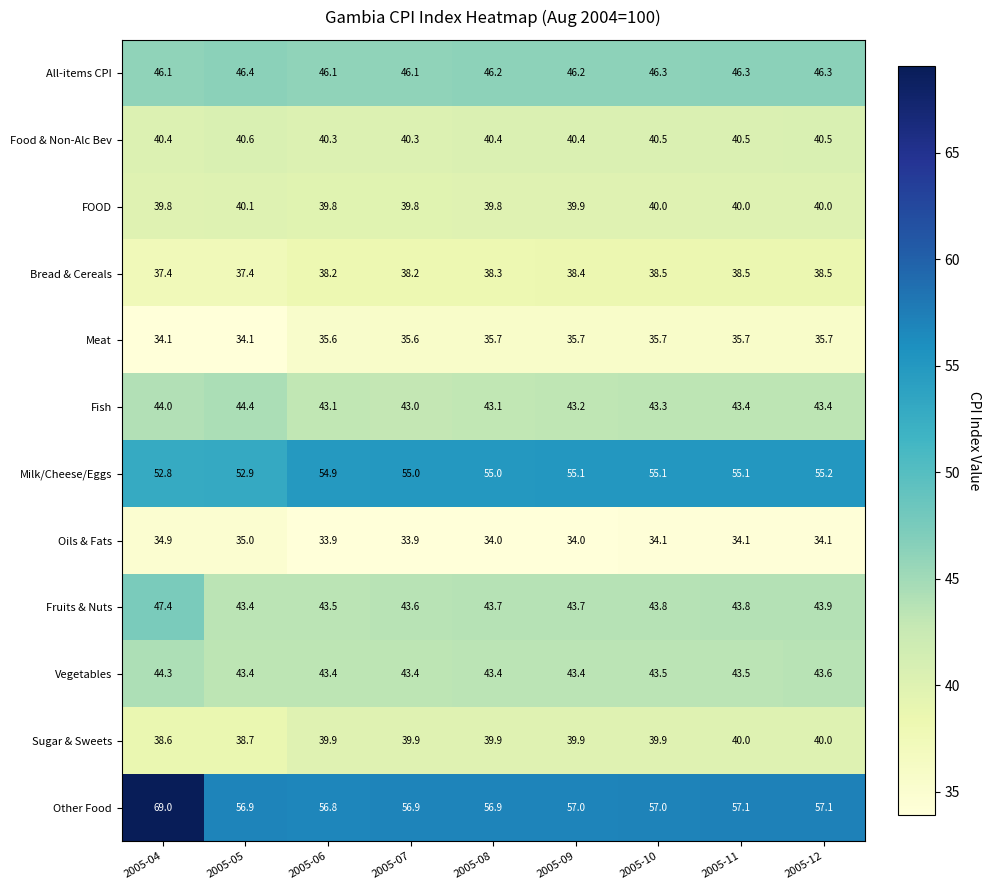

What is the maximum value shown in the chart?

69.0